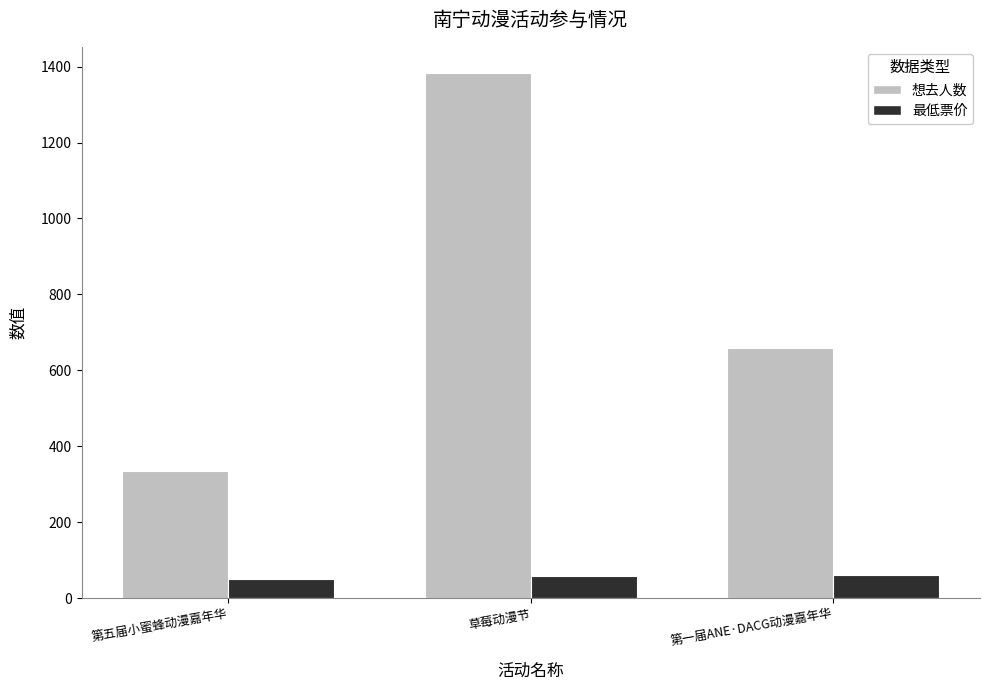

The value of 想去人数 at 第一届ANE·DACG动漫嘉年华 is 658. True or false?

True